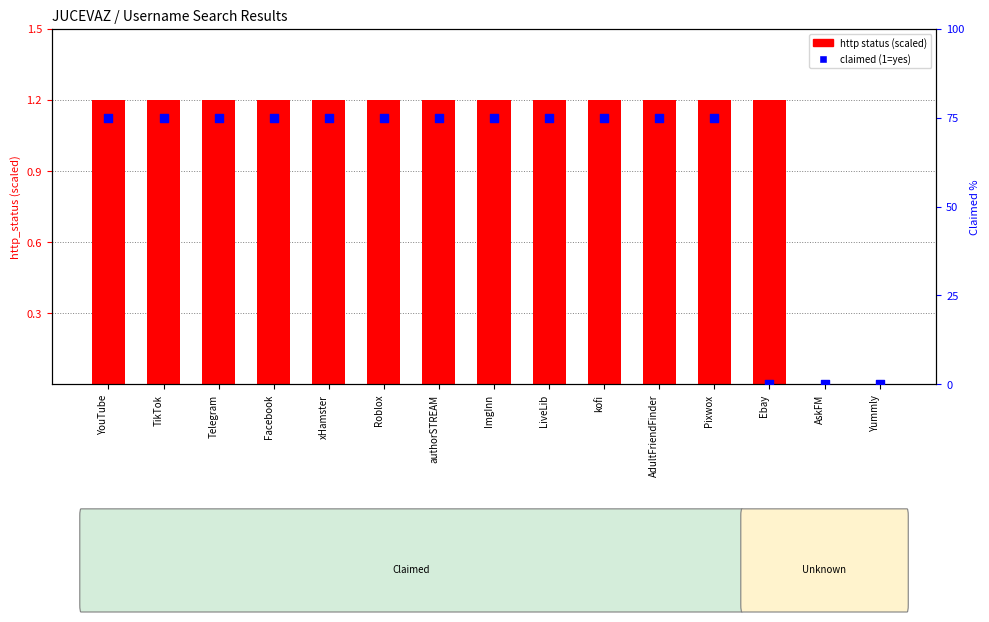

At which category is the sum across all series the highest?

YouTube